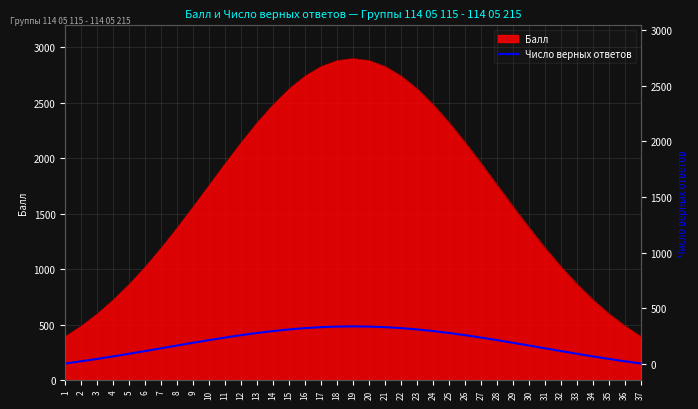

Reading right to left, transcribe all the data shown in this chart.

147.9	168.1	189.6	212.3	236.1	260.5	285.4	310.5	335.2	359.3	382.3	403.8	423.5	440.8	455.6	467.4	476.0	481.2	483.0	481.2	476.0	467.4	455.6	440.8	423.5	403.8	382.3	359.3	335.2	310.5	285.4	260.5	236.1	212.3	189.6	168.1	147.9